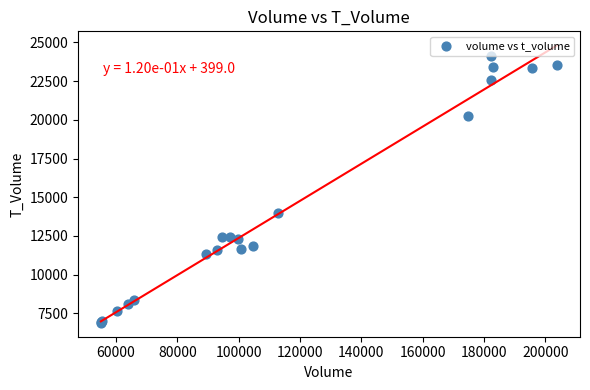

What Y value in the scatter plot is closest to 15508?

13959